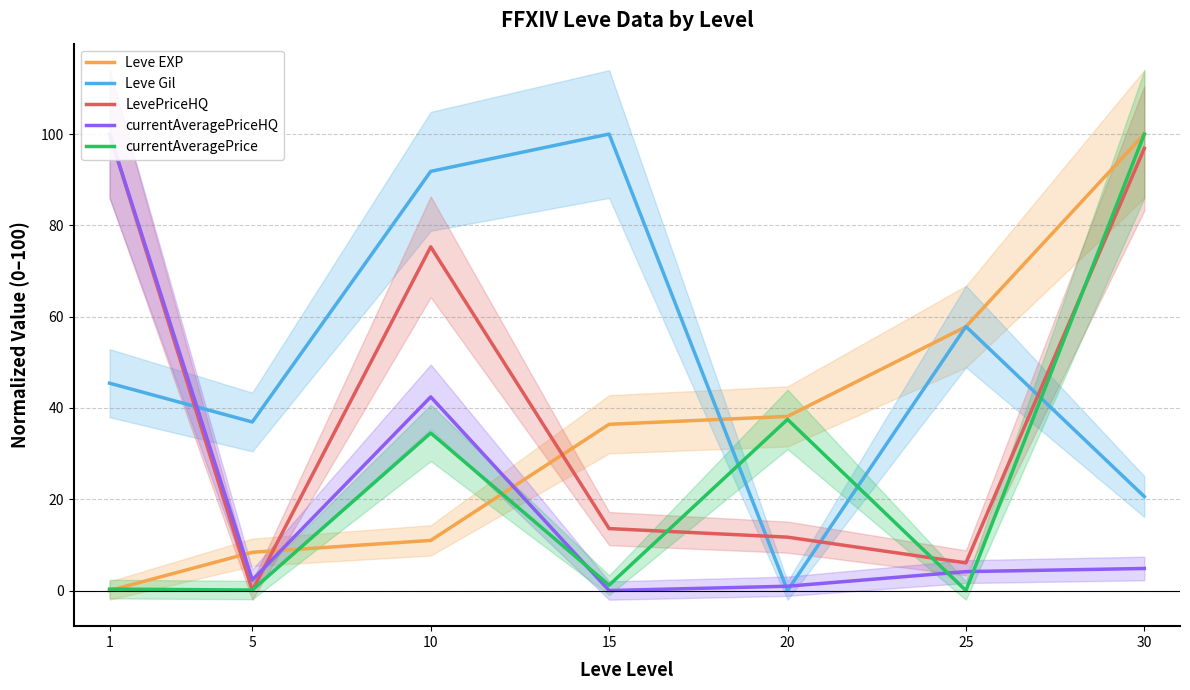

Which series changed the most between 20 and 25?

Leve Gil